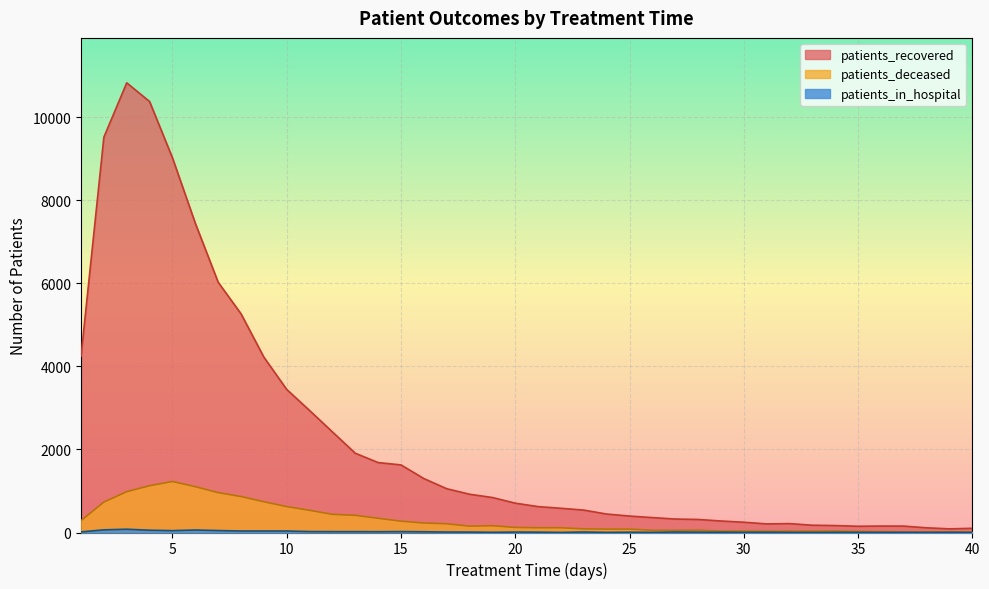

What is the sum of the patients_deceased values at 7 and 40?

974